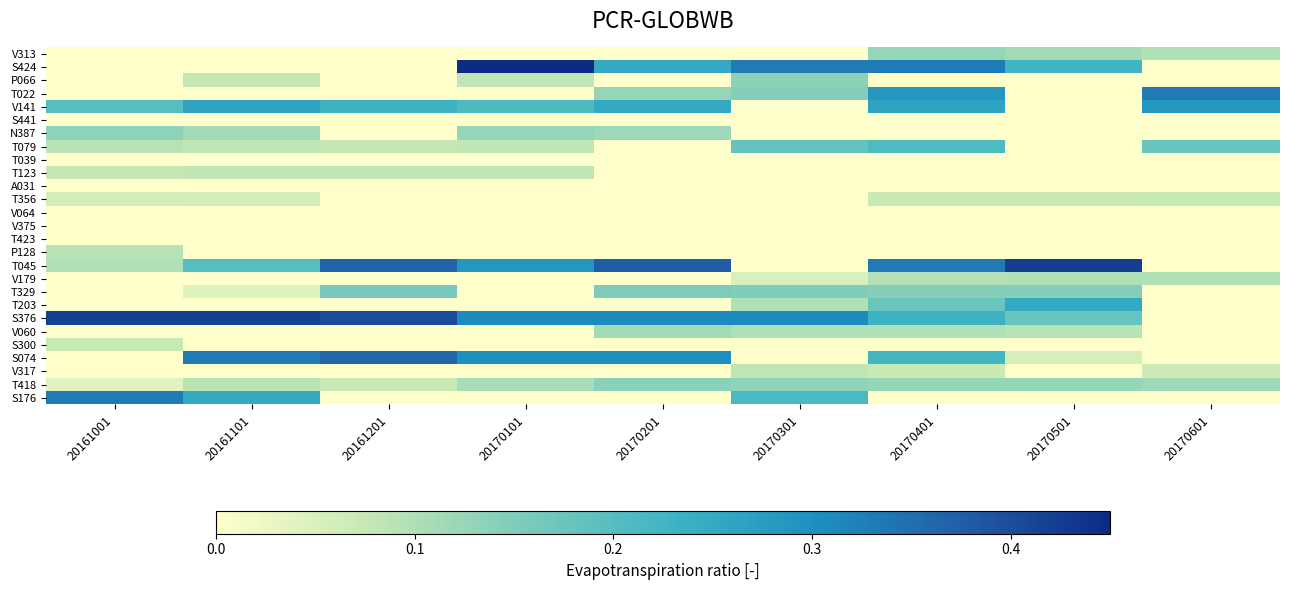

Reading left to right, what are all the values shown in this chart?

V313: 20161001=0.0	20161101=0.0	20161201=0.0	20170101=0.0	20170201=0.0	20170301=0.0	20170401=0.1	20170501=0.1	20170601=0.1
S424: 20161001=0.0	20161101=0.0	20161201=0.0	20170101=0.5	20170201=0.2	20170301=0.3	20170401=0.3	20170501=0.2	20170601=0.0
P066: 20161001=0.0	20161101=0.1	20161201=0.0	20170101=0.1	20170201=0.0	20170301=0.1	20170401=0.0	20170501=0.0	20170601=0.0
T022: 20161001=0.0	20161101=0.0	20161201=0.0	20170101=0.0	20170201=0.1	20170301=0.1	20170401=0.3	20170501=0.0	20170601=0.3
V141: 20161001=0.2	20161101=0.3	20161201=0.2	20170101=0.2	20170201=0.2	20170301=0.0	20170401=0.3	20170501=0.0	20170601=0.3
S441: 20161001=0.0	20161101=0.0	20161201=0.0	20170101=0.0	20170201=0.0	20170301=0.0	20170401=0.0	20170501=0.0	20170601=0.0
N387: 20161001=0.1	20161101=0.1	20161201=0.0	20170101=0.1	20170201=0.1	20170301=0.0	20170401=0.0	20170501=0.0	20170601=0.0
T079: 20161001=0.1	20161101=0.1	20161201=0.1	20170101=0.1	20170201=0.0	20170301=0.2	20170401=0.2	20170501=0.0	20170601=0.2
T039: 20161001=0.0	20161101=0.0	20161201=0.0	20170101=0.0	20170201=0.0	20170301=0.0	20170401=0.0	20170501=0.0	20170601=0.0
T123: 20161001=0.1	20161101=0.1	20161201=0.1	20170101=0.1	20170201=0.0	20170301=0.0	20170401=0.0	20170501=0.0	20170601=0.0
A031: 20161001=0.0	20161101=0.0	20161201=0.0	20170101=0.0	20170201=0.0	20170301=0.0	20170401=0.0	20170501=0.0	20170601=0.0
T356: 20161001=0.1	20161101=0.1	20161201=0.0	20170101=0.0	20170201=0.0	20170301=0.0	20170401=0.1	20170501=0.1	20170601=0.1
V064: 20161001=0.0	20161101=0.0	20161201=0.0	20170101=0.0	20170201=0.0	20170301=0.0	20170401=0.0	20170501=0.0	20170601=0.0
V375: 20161001=0.0	20161101=0.0	20161201=0.0	20170101=0.0	20170201=0.0	20170301=0.0	20170401=0.0	20170501=0.0	20170601=0.0
T423: 20161001=0.0	20161101=0.0	20161201=0.0	20170101=0.0	20170201=0.0	20170301=0.0	20170401=0.0	20170501=0.0	20170601=0.0
P128: 20161001=0.1	20161101=0.0	20161201=0.0	20170101=0.0	20170201=0.0	20170301=0.0	20170401=0.0	20170501=0.0	20170601=0.0
T045: 20161001=0.1	20161101=0.2	20161201=0.4	20170101=0.3	20170201=0.4	20170301=0.0	20170401=0.3	20170501=0.4	20170601=0.0
V179: 20161001=0.0	20161101=0.0	20161201=0.0	20170101=0.0	20170201=0.0	20170301=0.1	20170401=0.1	20170501=0.1	20170601=0.1
T329: 20161001=0.0	20161101=0.0	20161201=0.2	20170101=0.0	20170201=0.2	20170301=0.1	20170401=0.1	20170501=0.1	20170601=0.0
T203: 20161001=0.0	20161101=0.0	20161201=0.0	20170101=0.0	20170201=0.0	20170301=0.1	20170401=0.2	20170501=0.2	20170601=0.0
S376: 20161001=0.4	20161101=0.4	20161201=0.4	20170101=0.3	20170201=0.3	20170301=0.3	20170401=0.2	20170501=0.2	20170601=0.0
V060: 20161001=0.0	20161101=0.0	20161201=0.0	20170101=0.0	20170201=0.1	20170301=0.1	20170401=0.1	20170501=0.1	20170601=0.0
S300: 20161001=0.1	20161101=0.0	20161201=0.0	20170101=0.0	20170201=0.0	20170301=0.0	20170401=0.0	20170501=0.0	20170601=0.0
S074: 20161001=0.0	20161101=0.3	20161201=0.4	20170101=0.3	20170201=0.3	20170301=0.0	20170401=0.2	20170501=0.1	20170601=0.0
V317: 20161001=0.0	20161101=0.0	20161201=0.0	20170101=0.0	20170201=0.0	20170301=0.1	20170401=0.1	20170501=0.0	20170601=0.1
T418: 20161001=0.0	20161101=0.1	20161201=0.1	20170101=0.1	20170201=0.1	20170301=0.1	20170401=0.1	20170501=0.1	20170601=0.1
S176: 20161001=0.3	20161101=0.2	20161201=0.0	20170101=0.0	20170201=0.0	20170301=0.2	20170401=0.0	20170501=0.0	20170601=0.0